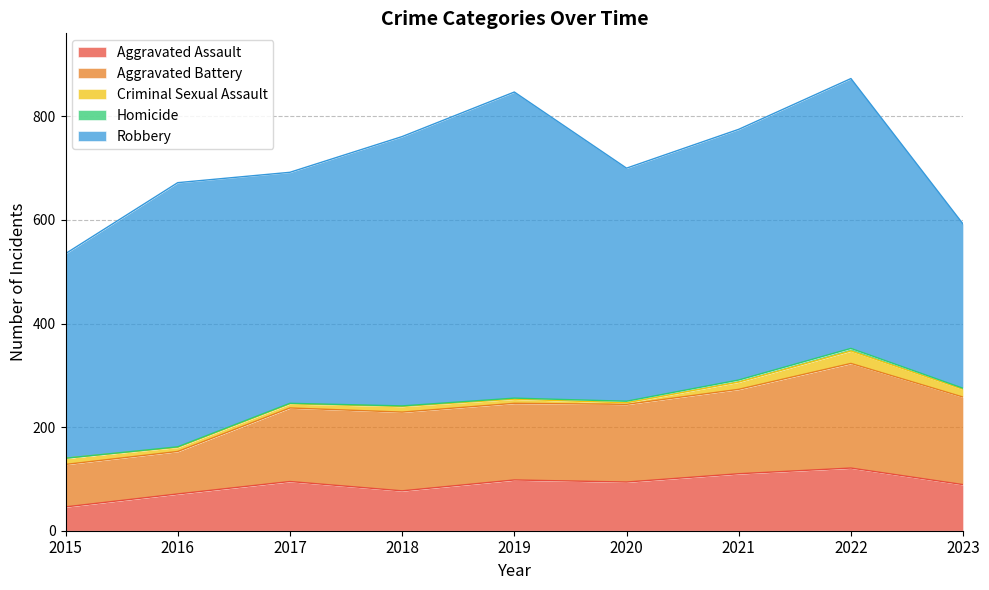

Which series has the largest range (max minus min)?

Robbery